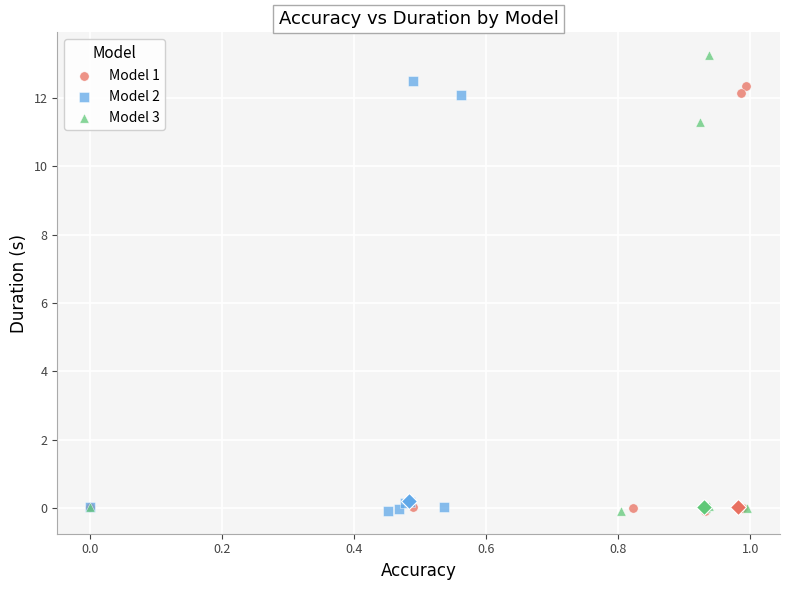

Which series contains the highest Y value?

Model 3